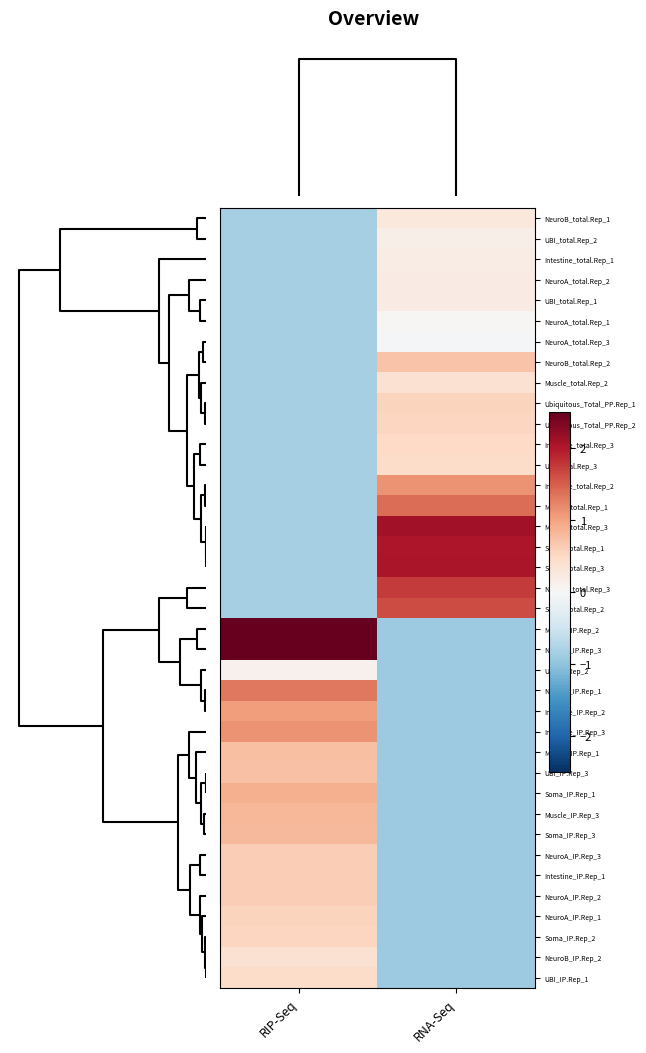

Reading left to right, extract all data points from this chart.

NeuroB_total.Rep_1: RIP-Seq=-0.8	RNA-Seq=0.3
UBI_total.Rep_2: RIP-Seq=-0.8	RNA-Seq=0.1
Intestine_total.Rep_1: RIP-Seq=-0.8	RNA-Seq=0.2
NeuroA_total.Rep_2: RIP-Seq=-0.8	RNA-Seq=0.2
UBI_total.Rep_1: RIP-Seq=-0.8	RNA-Seq=0.2
NeuroA_total.Rep_1: RIP-Seq=-0.8	RNA-Seq=0.0
NeuroA_total.Rep_3: RIP-Seq=-0.8	RNA-Seq=-0.1
NeuroB_total.Rep_2: RIP-Seq=-0.8	RNA-Seq=0.7
Muscle_total.Rep_2: RIP-Seq=-0.8	RNA-Seq=0.4
Ubiquitous_Total_PP.Rep_1: RIP-Seq=-0.8	RNA-Seq=0.6
Ubiquitous_Total_PP.Rep_2: RIP-Seq=-0.8	RNA-Seq=0.5
Intestine_total.Rep_3: RIP-Seq=-0.8	RNA-Seq=0.5
UBI_total.Rep_3: RIP-Seq=-0.8	RNA-Seq=0.5
Intestine_total.Rep_2: RIP-Seq=-0.8	RNA-Seq=1.1
Muscle_total.Rep_1: RIP-Seq=-0.8	RNA-Seq=1.4
Muscle_total.Rep_3: RIP-Seq=-0.8	RNA-Seq=2.1
Soma_total.Rep_1: RIP-Seq=-0.8	RNA-Seq=2.0
Soma_total.Rep_3: RIP-Seq=-0.8	RNA-Seq=2.0
NeuroB_total.Rep_3: RIP-Seq=-0.8	RNA-Seq=1.8
Soma_total.Rep_2: RIP-Seq=-0.8	RNA-Seq=1.6
Muscle_IP.Rep_2: RIP-Seq=2.6	RNA-Seq=-0.9
NeuroB_IP.Rep_3: RIP-Seq=2.8	RNA-Seq=-0.9
UBI_IP.Rep_2: RIP-Seq=0.1	RNA-Seq=-0.9
NeuroB_IP.Rep_1: RIP-Seq=1.3	RNA-Seq=-0.9
Intestine_IP.Rep_2: RIP-Seq=1.0	RNA-Seq=-0.9
Intestine_IP.Rep_3: RIP-Seq=1.1	RNA-Seq=-0.9
Muscle_IP.Rep_1: RIP-Seq=0.8	RNA-Seq=-0.9
UBI_IP.Rep_3: RIP-Seq=0.7	RNA-Seq=-0.9
Soma_IP.Rep_1: RIP-Seq=0.9	RNA-Seq=-0.9
Muscle_IP.Rep_3: RIP-Seq=0.8	RNA-Seq=-0.9
Soma_IP.Rep_3: RIP-Seq=0.8	RNA-Seq=-0.9
NeuroA_IP.Rep_3: RIP-Seq=0.6	RNA-Seq=-0.9
Intestine_IP.Rep_1: RIP-Seq=0.6	RNA-Seq=-0.9
NeuroA_IP.Rep_2: RIP-Seq=0.6	RNA-Seq=-0.9
NeuroA_IP.Rep_1: RIP-Seq=0.6	RNA-Seq=-0.9
Soma_IP.Rep_2: RIP-Seq=0.5	RNA-Seq=-0.9
NeuroB_IP.Rep_2: RIP-Seq=0.4	RNA-Seq=-0.9
UBI_IP.Rep_1: RIP-Seq=0.5	RNA-Seq=-0.9